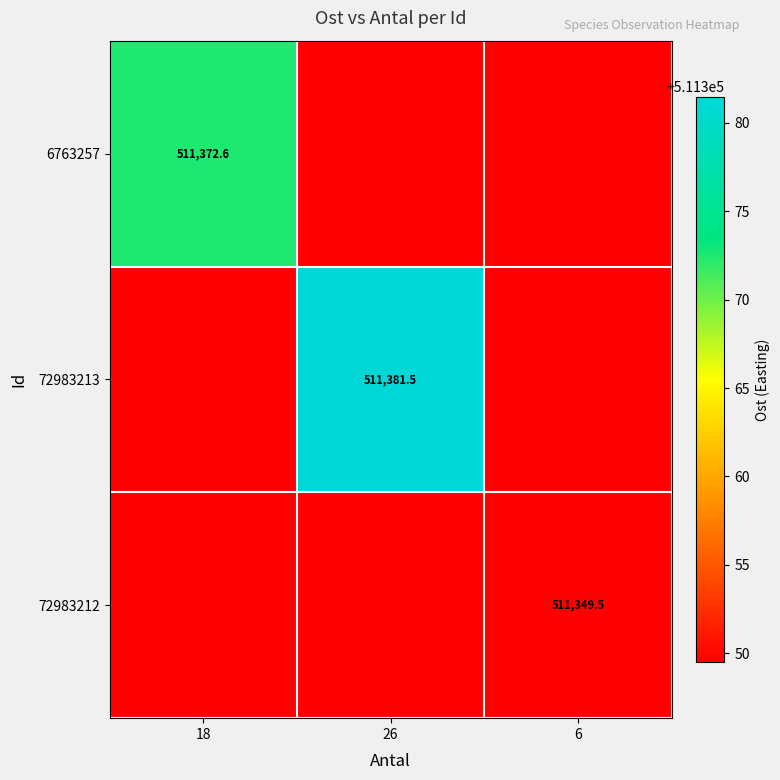

At which category is the sum across all series the highest?

26